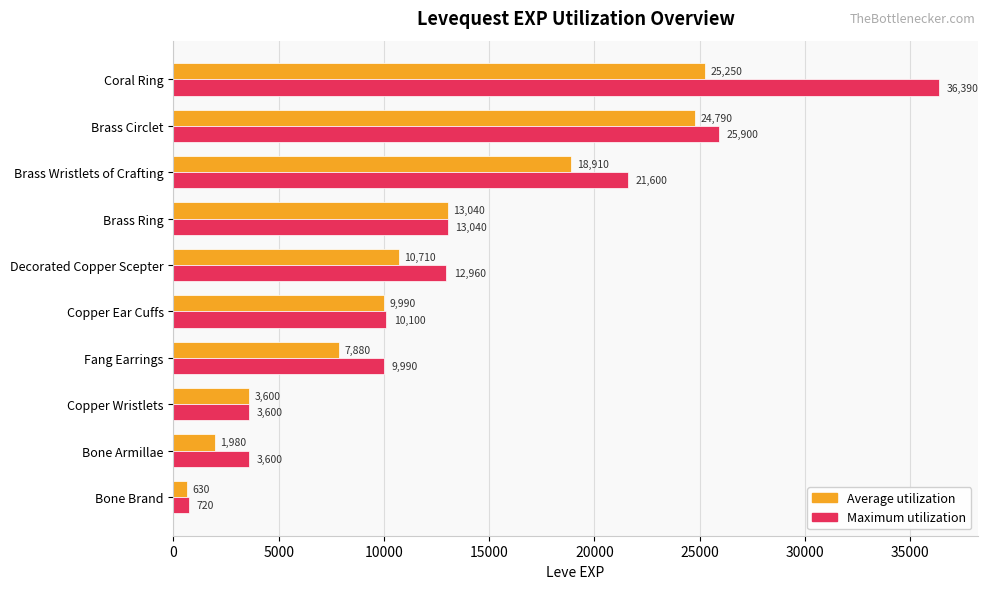

What is the sum of all Average utilization values?

116780